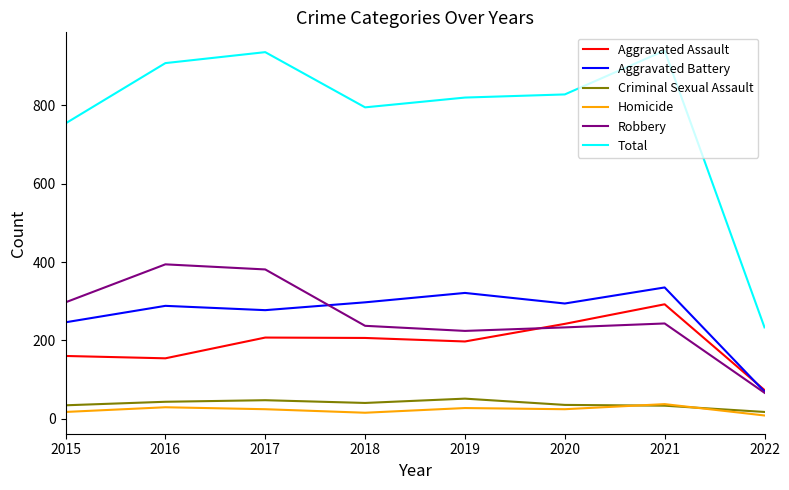

Is it true that Robbery equals 348 at 2020?

False